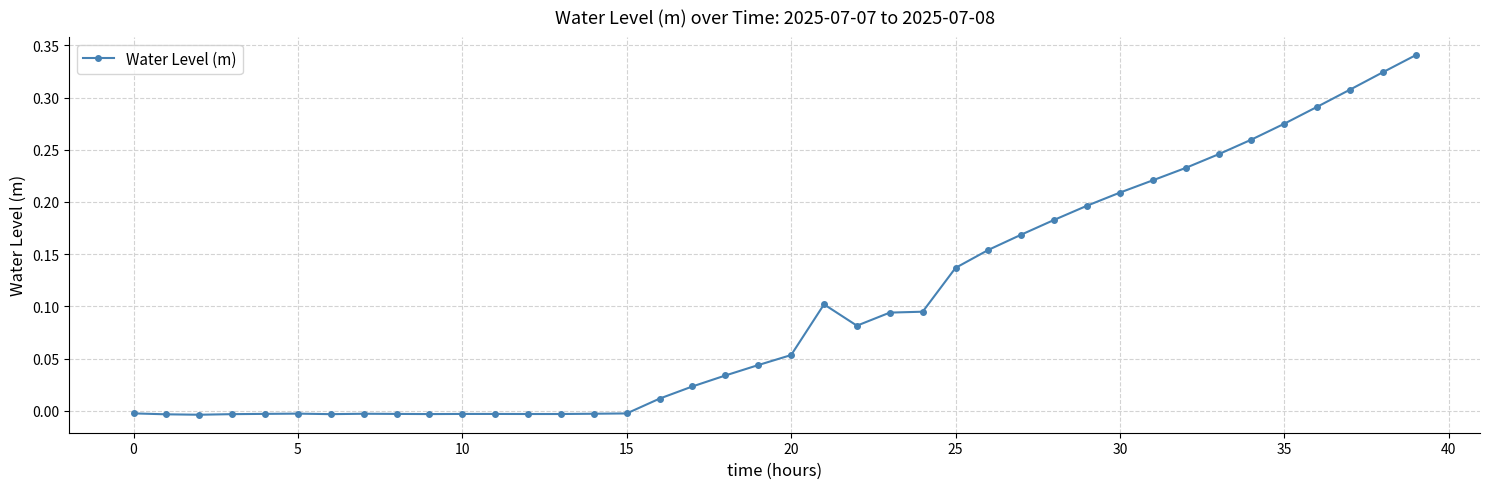

What is the sum of all values?

4.0